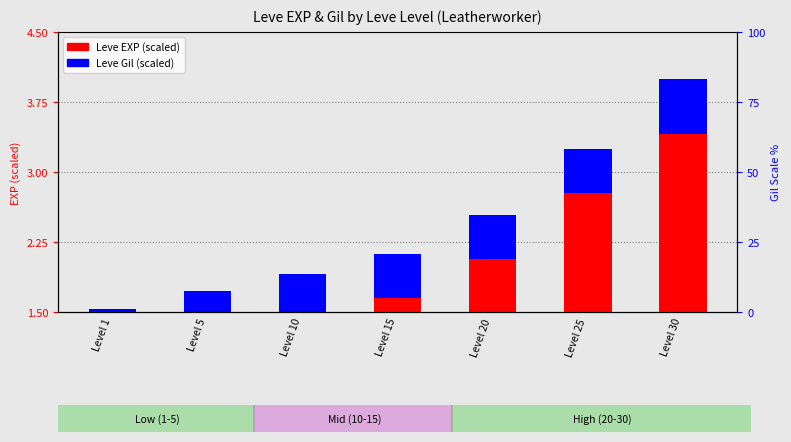

The value of Leve Gil (scaled) at Level 1 is 0.8. True or false?

False